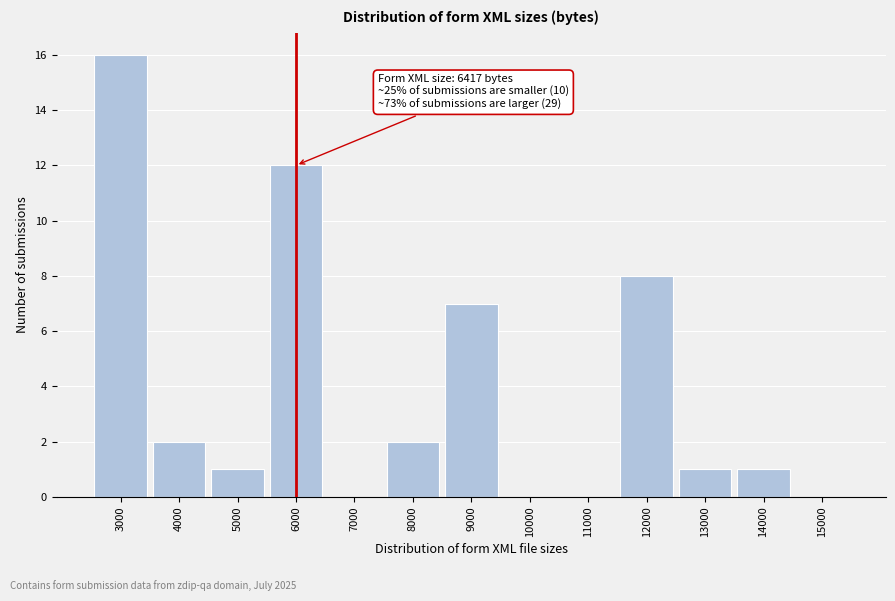

Reading left to right, what are all the values shown in this chart?

3000=16	4000=2	5000=1	6000=12	7000=0	8000=2	9000=7	10000=0	11000=0	12000=8	13000=1	14000=1	15000=0